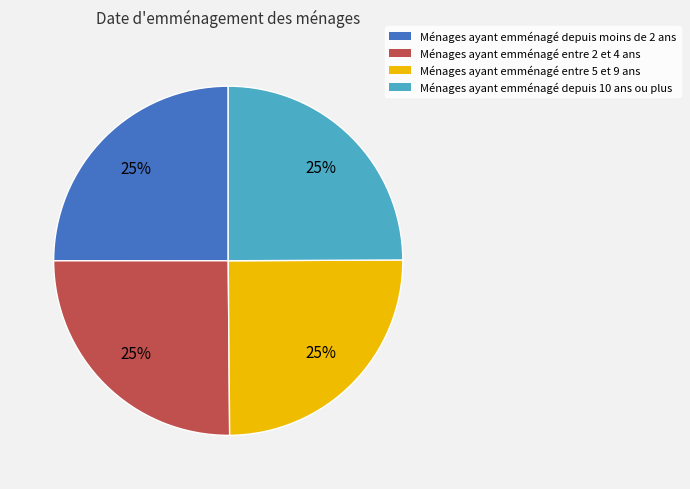

To the nearest percent, what percentage of the pie is Ménages ayant emménagé entre 2 et 4 ans?

25%